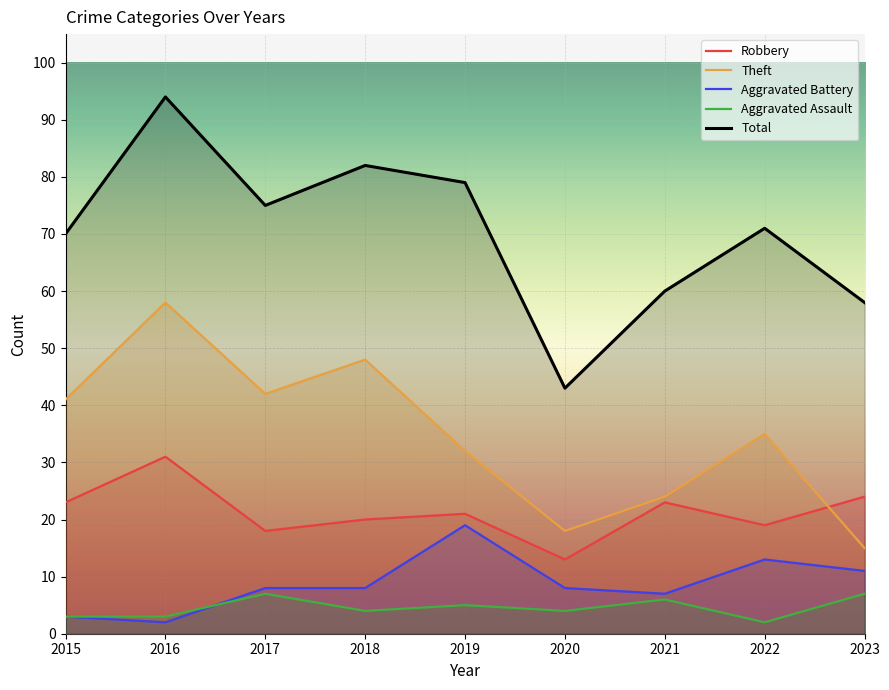

Rank the categories by Total value from highest to lowest.

2016, 2018, 2019, 2017, 2022, 2015, 2021, 2023, 2020